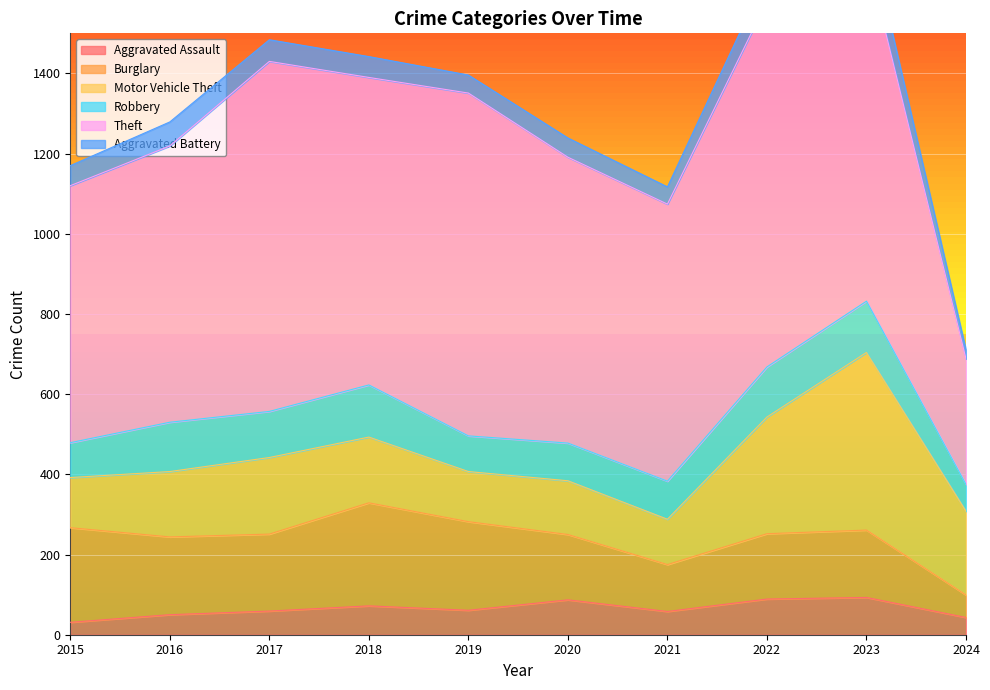

Is it true that Aggravated Battery equals 54 at 2017?

True